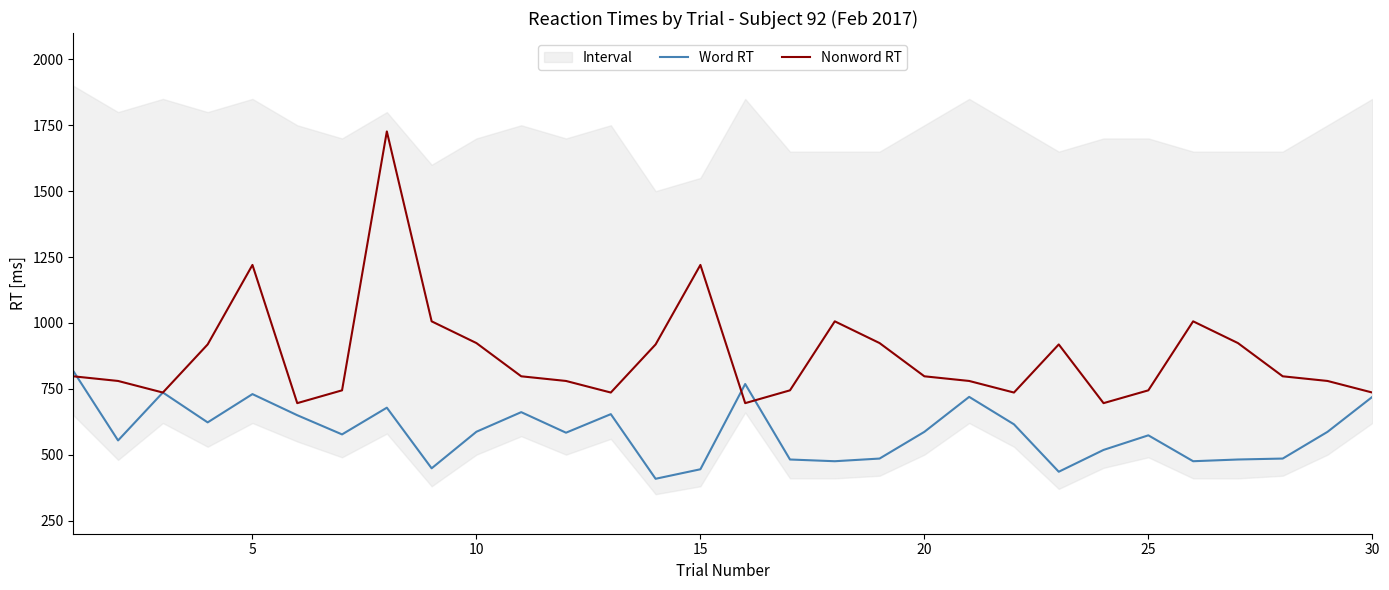

True or false: Nonword RT and Word RT cross at least once.

True